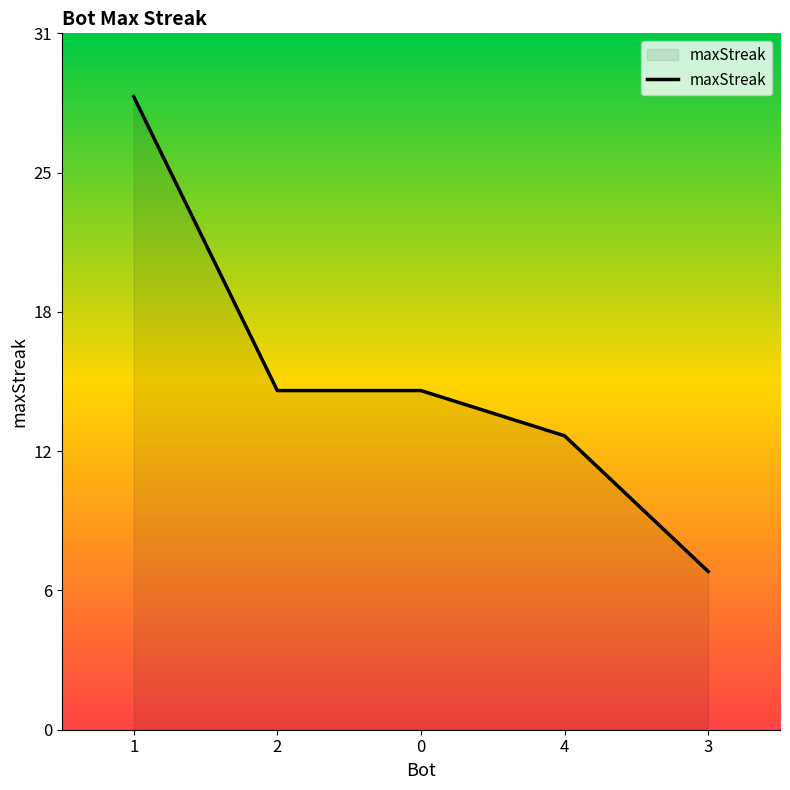

Does the chart have visible grid lines?

No